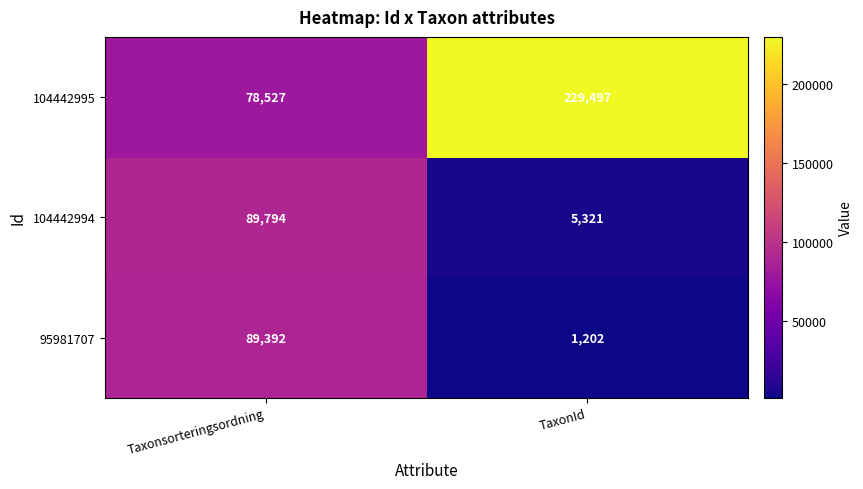

What value does the 104442995 series have at Taxonsorteringsordning, to the nearest 10?

78530